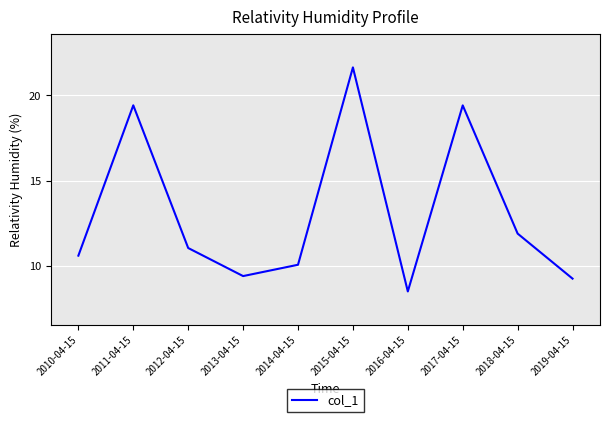

What is the sum of all values?

131.2